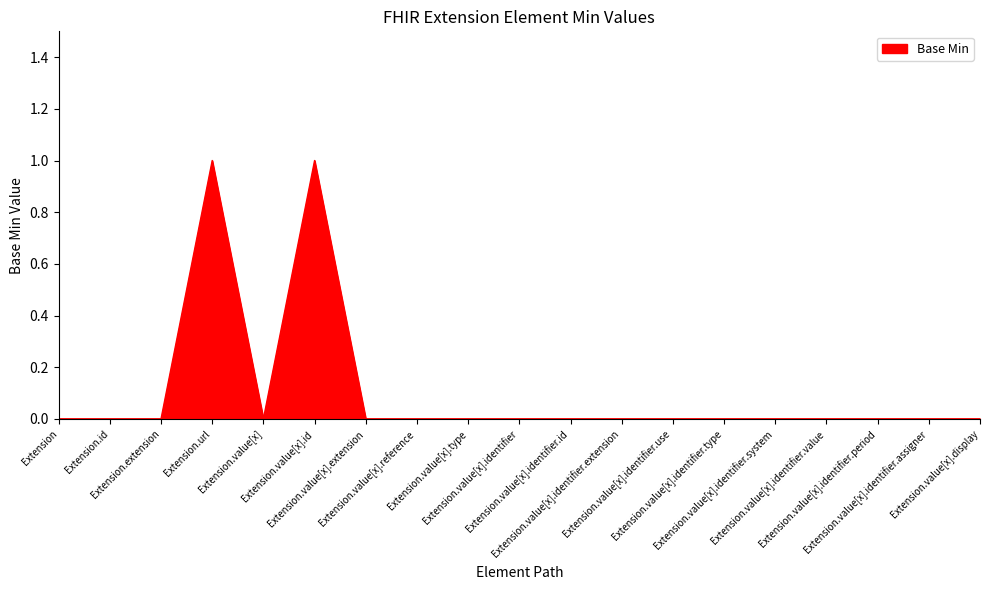

What is the difference between the maximum and minimum values?

1